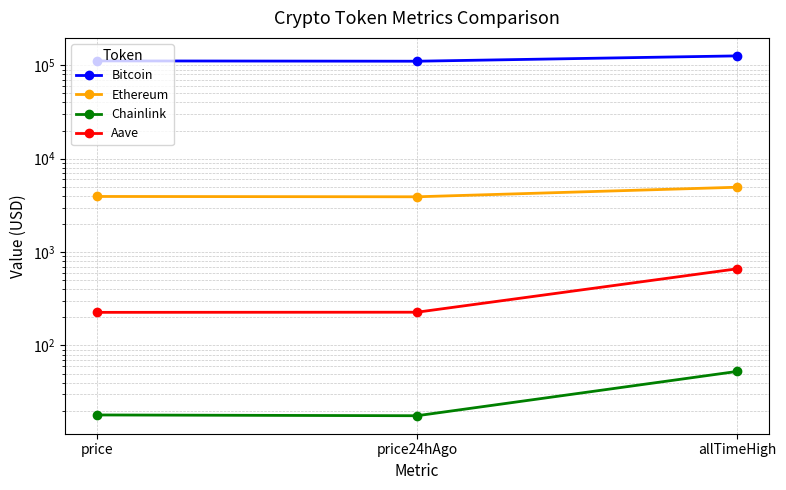

What is the total value across all series at price24hAgo?

114685.8